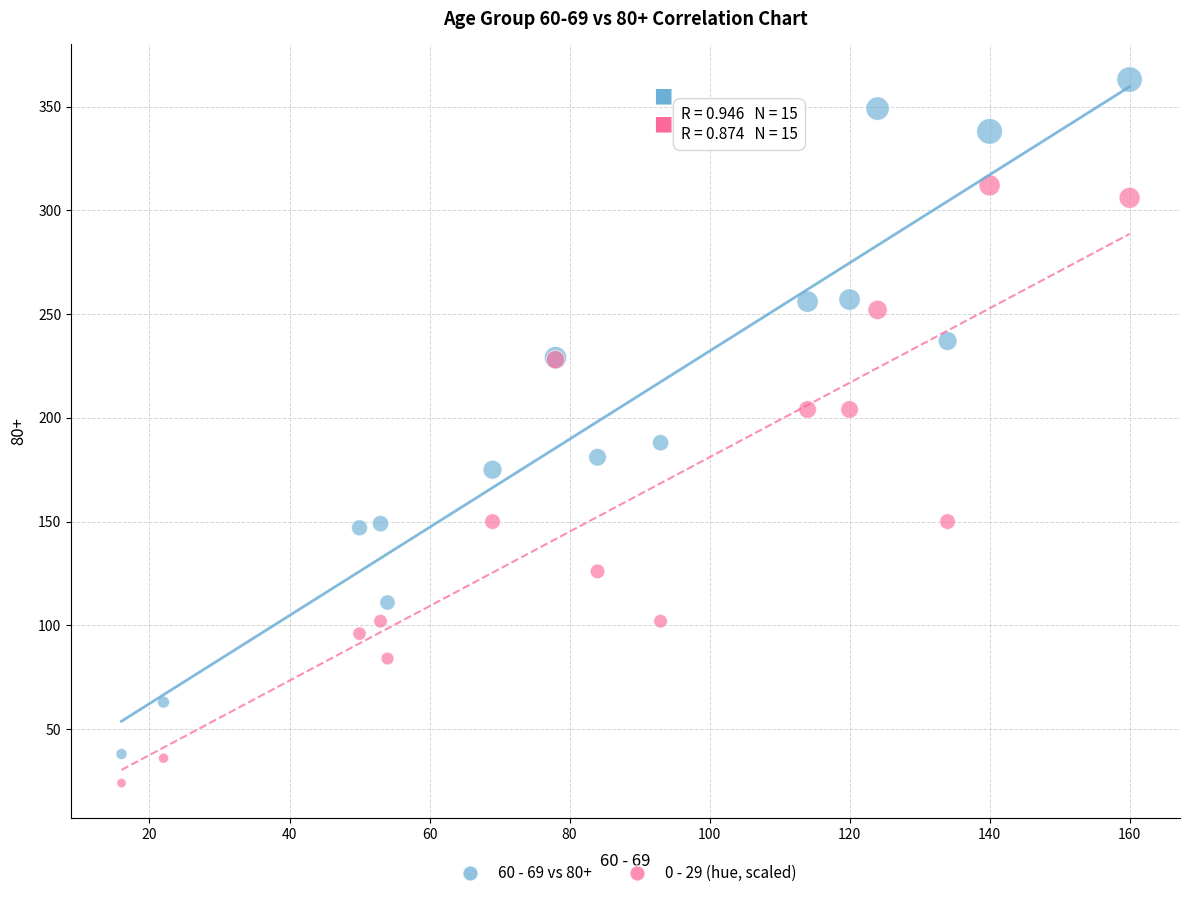

Across all series, what Y value is closest to 193?

188